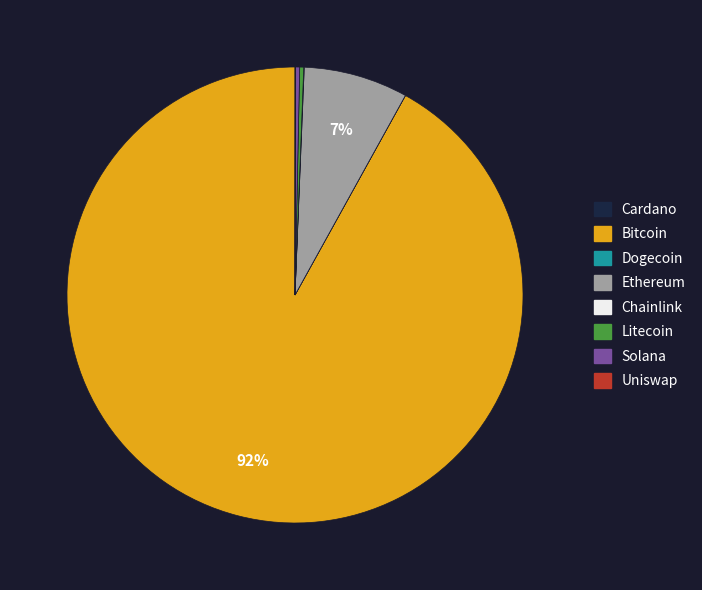

To the nearest percent, what is the average slice percentage?

12%